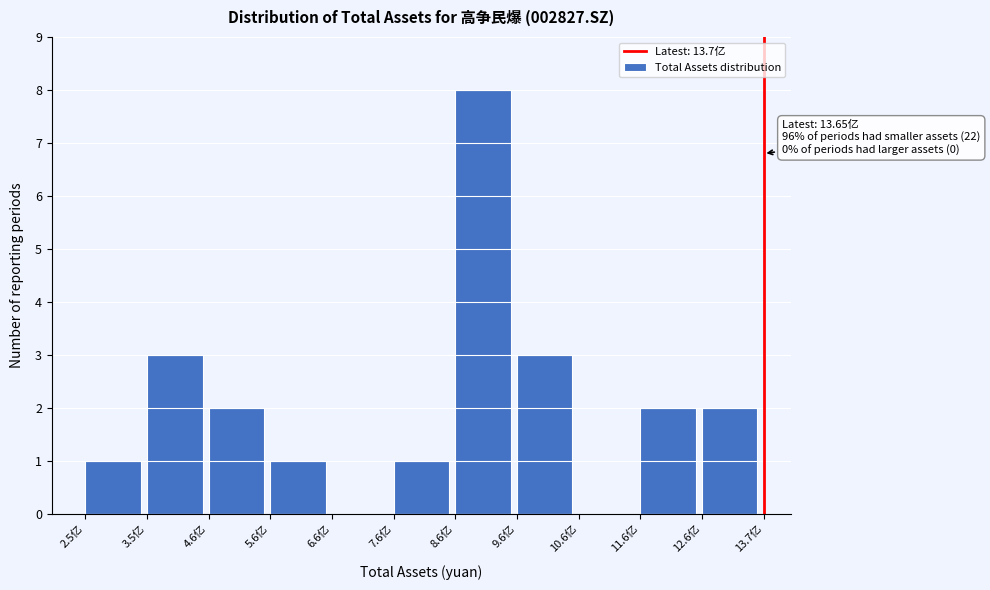

Reading right to left, extract all data points from this chart.

12.6亿=2	11.6亿=2	10.6亿=0	9.6亿=3	8.6亿=8	7.6亿=1	6.6亿=0	5.6亿=1	4.6亿=2	3.5亿=3	2.5亿=1